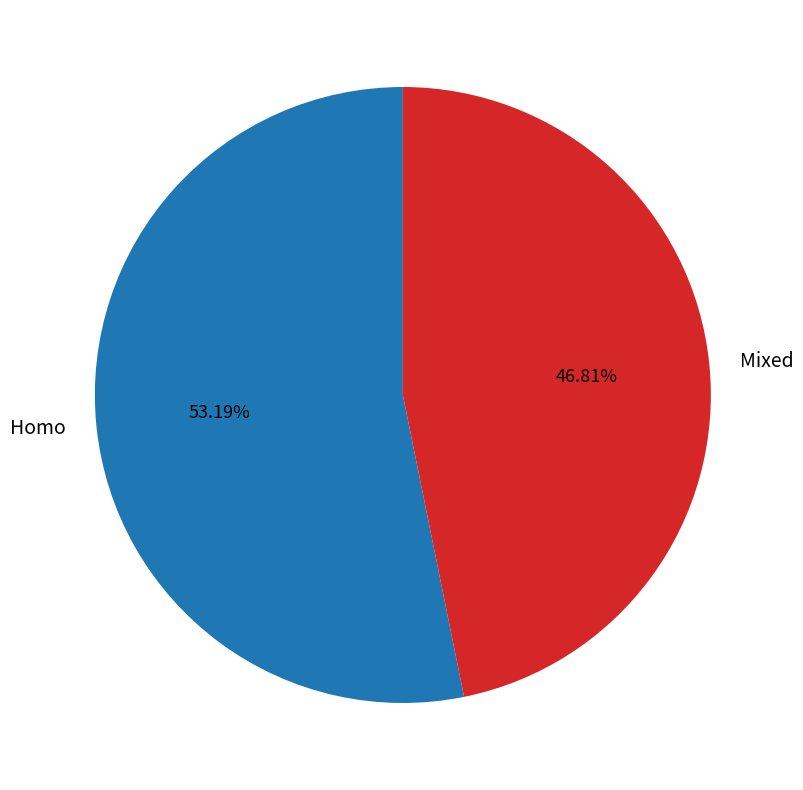

What percentage is NOT represented by Homo?

46.8%